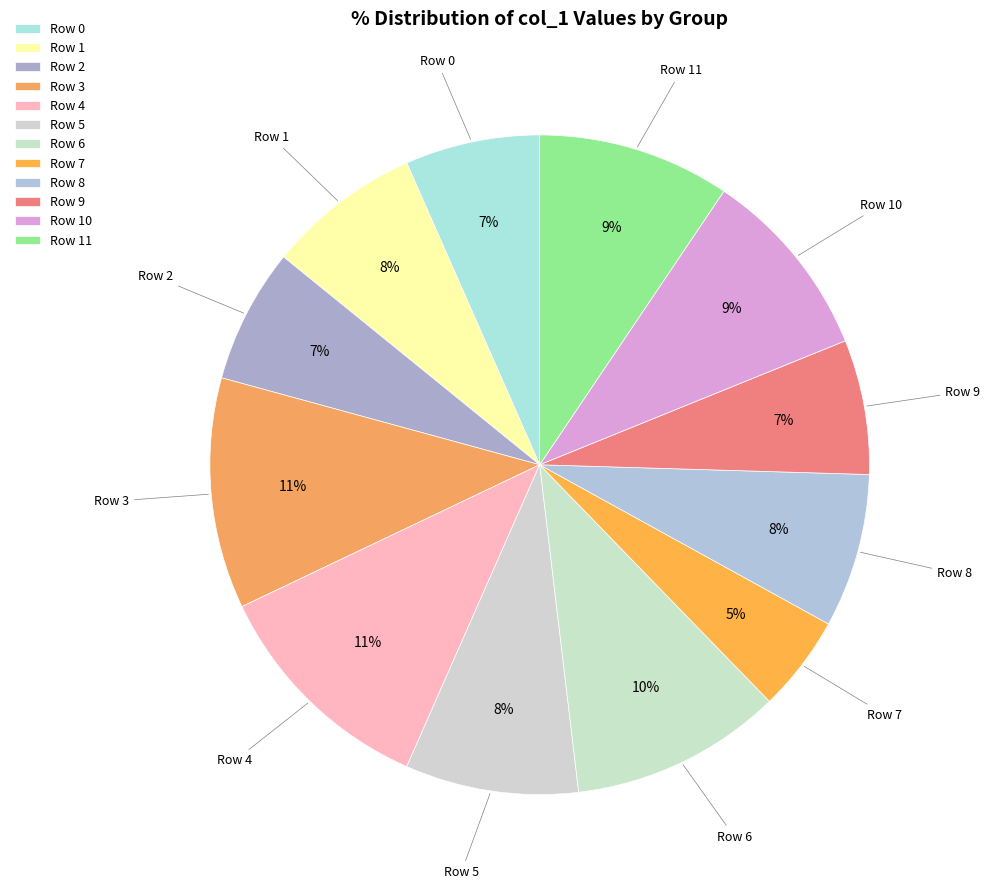

Is the sum of Row 7 and Row 6 greater than half?

No